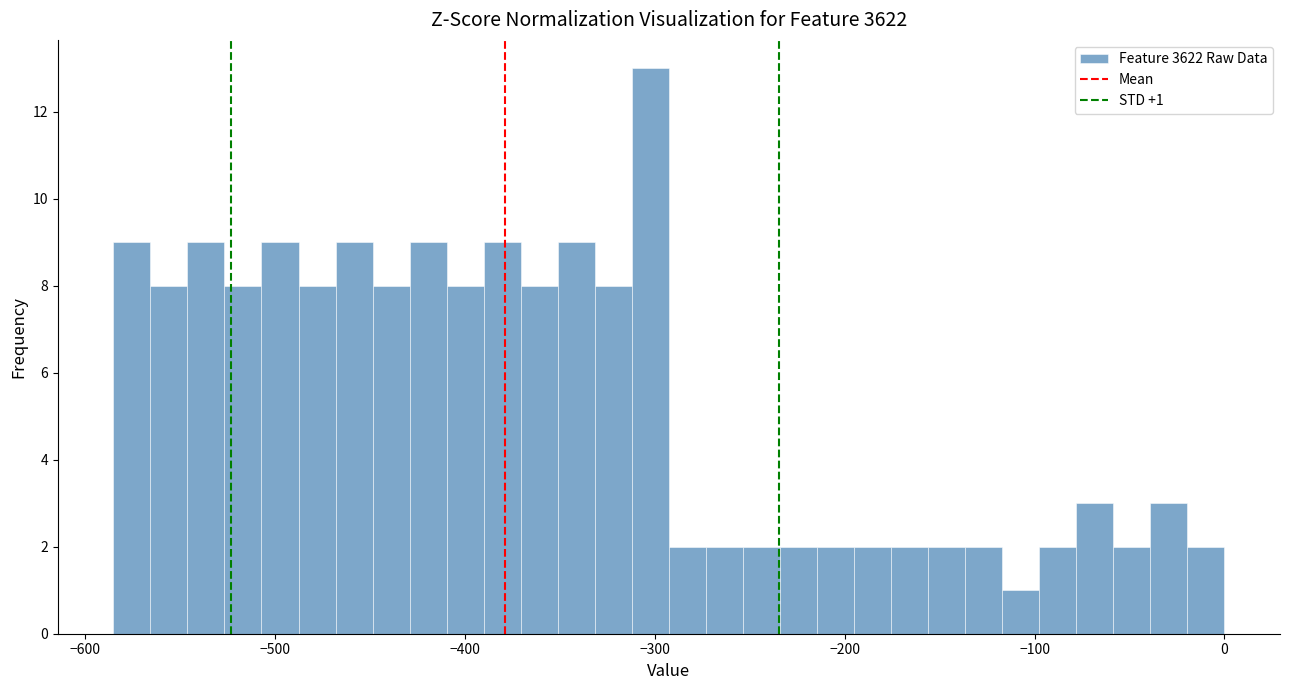

Read against the x-axis, roughly where is the centre of the tallest bar?

-300